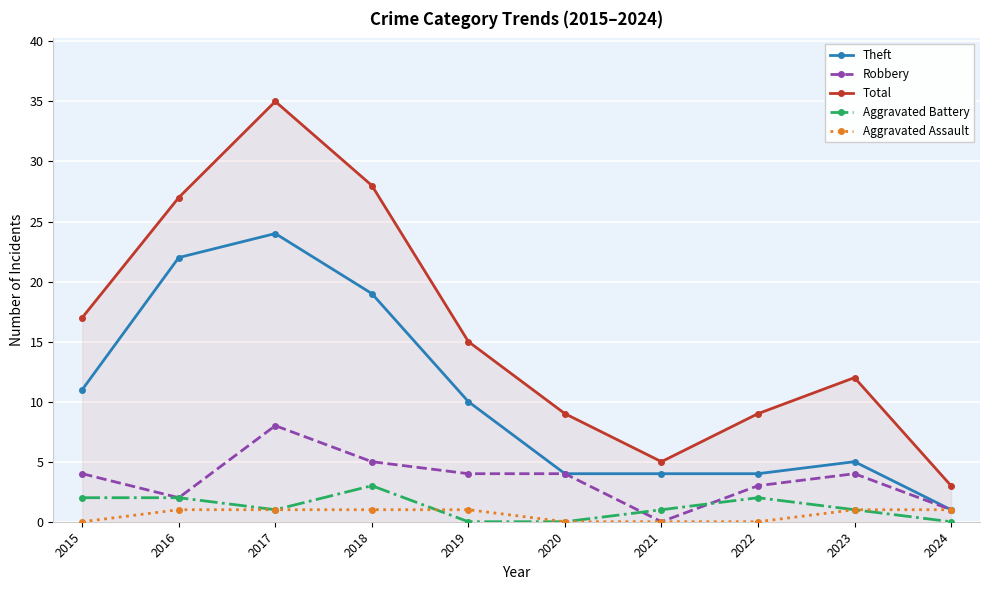

How many lines are shown in the chart?

5